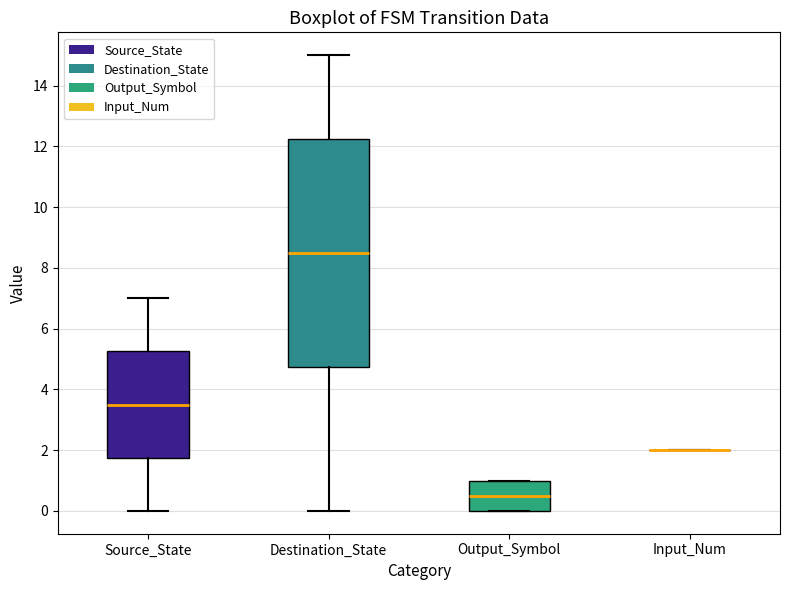

Which box is the tallest, from its lower edge to its upper edge?

Destination_State